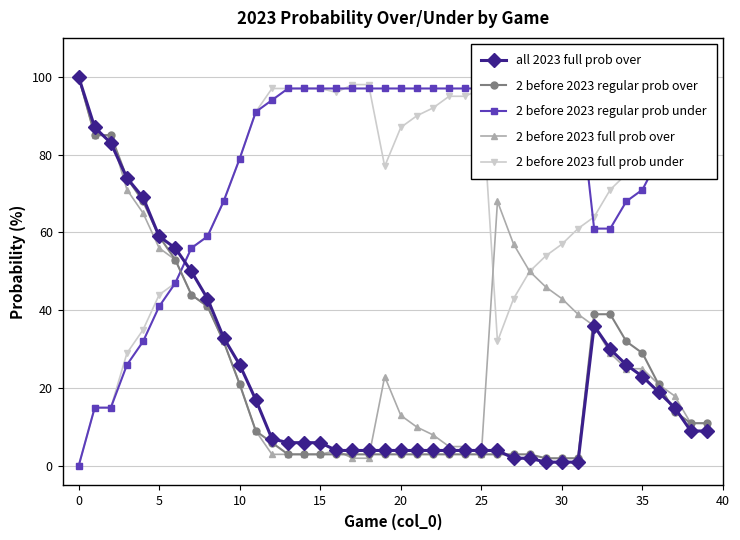

Which series has the widest spread of values?

all 2023 full prob over